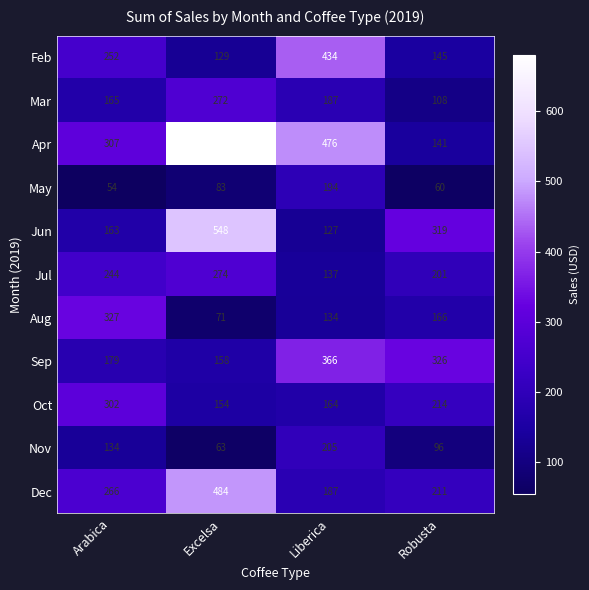

At which category is the sum across all series the highest?

Excelsa